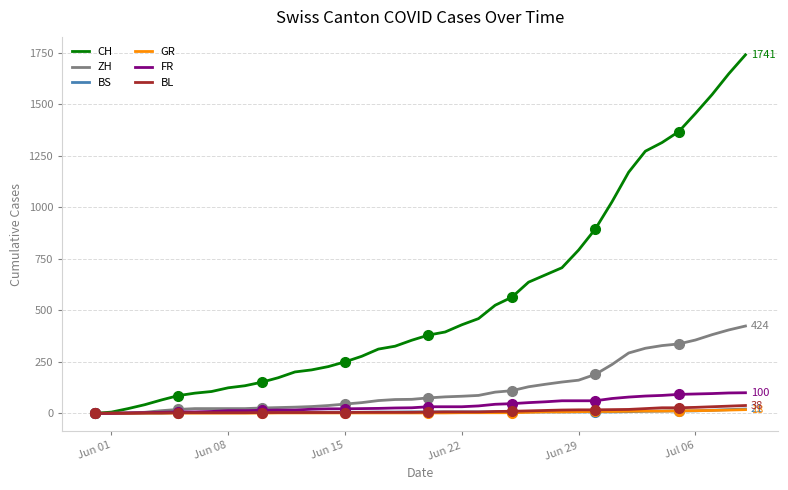

Which series has the largest range (max minus min)?

CH